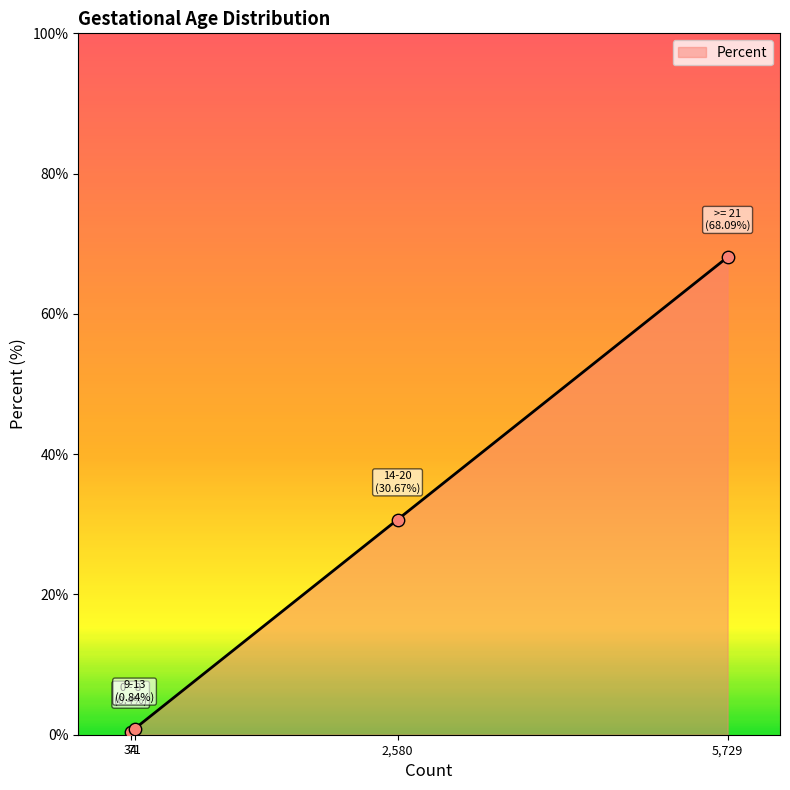

What is the difference between the maximum and minimum values?

67.7